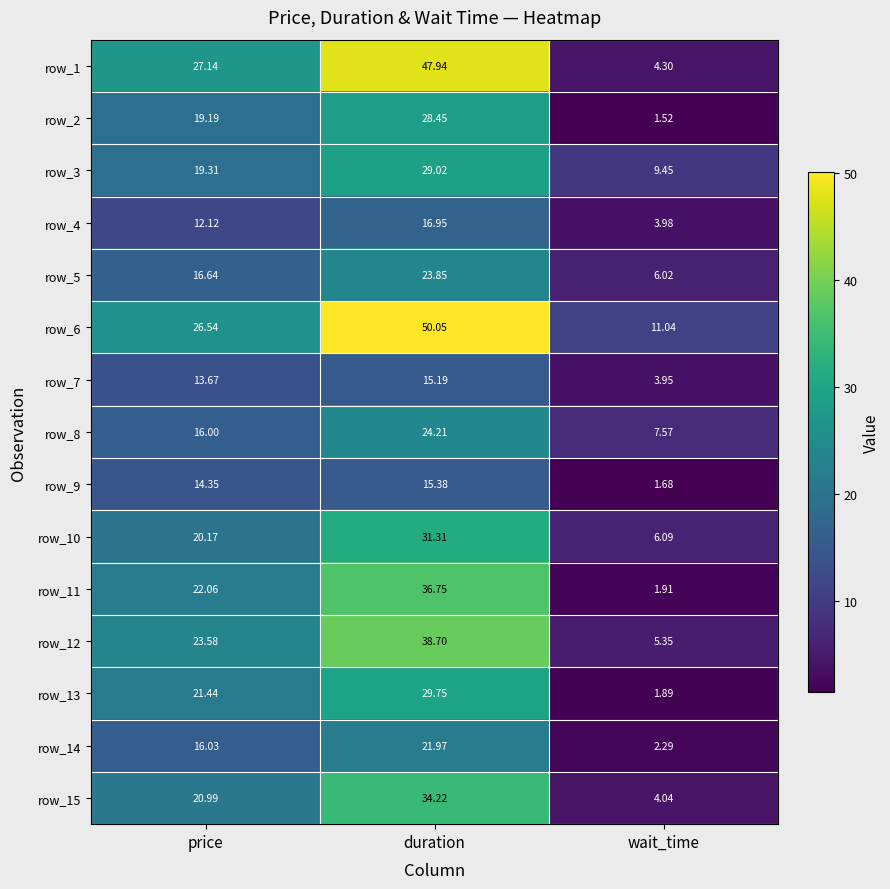

Which label corresponds to the largest value in the chart?

duration